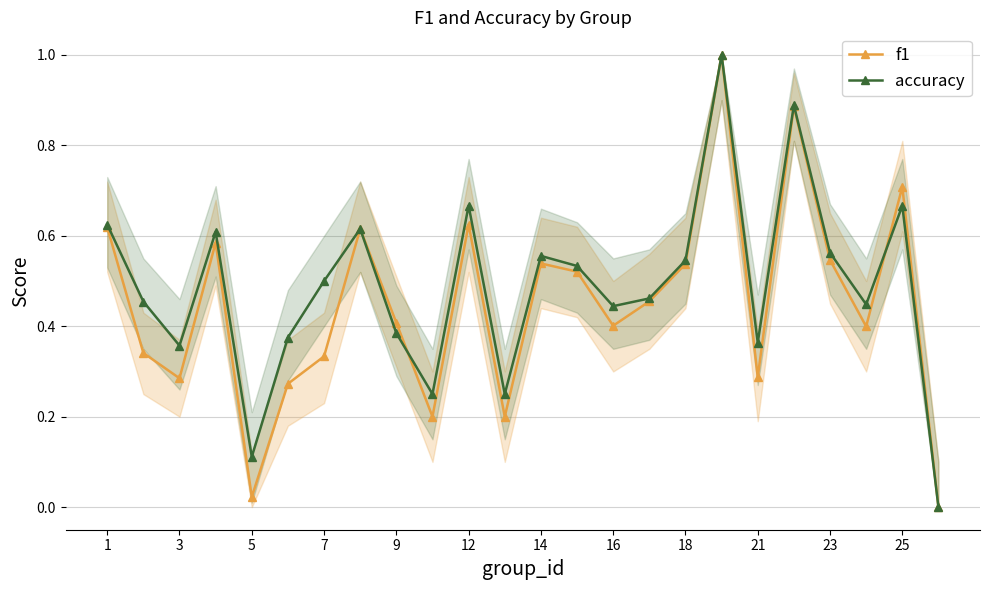

Which series has the widest spread of values?

f1